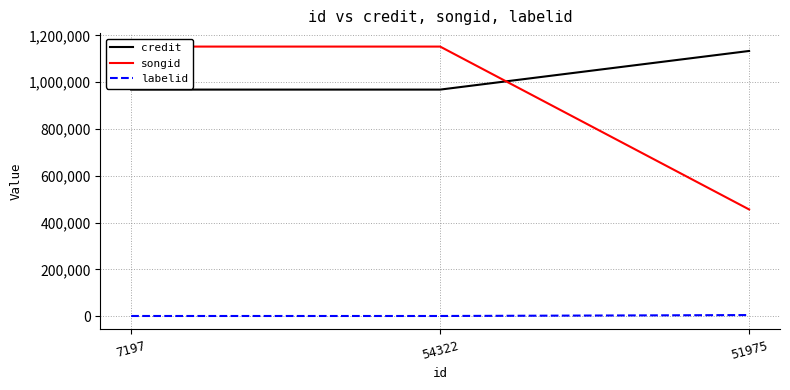

Where is songid nearest to the value 803862?

51975